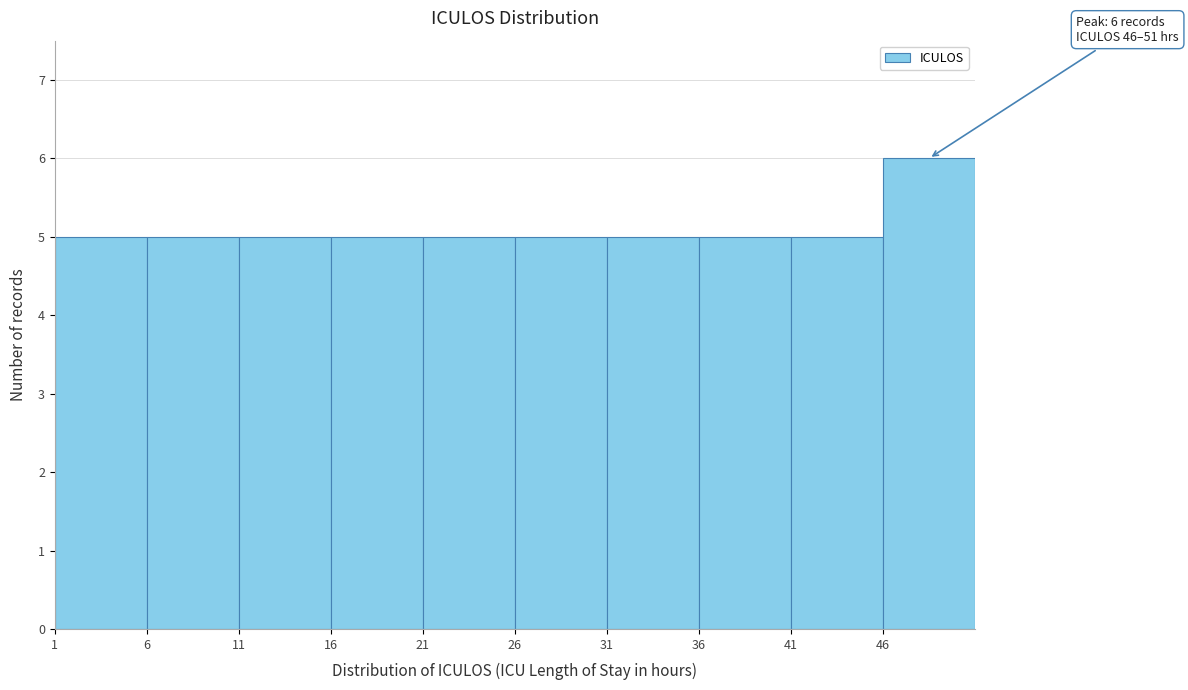

Which range on the x-axis has the tallest bar?

46 to 51